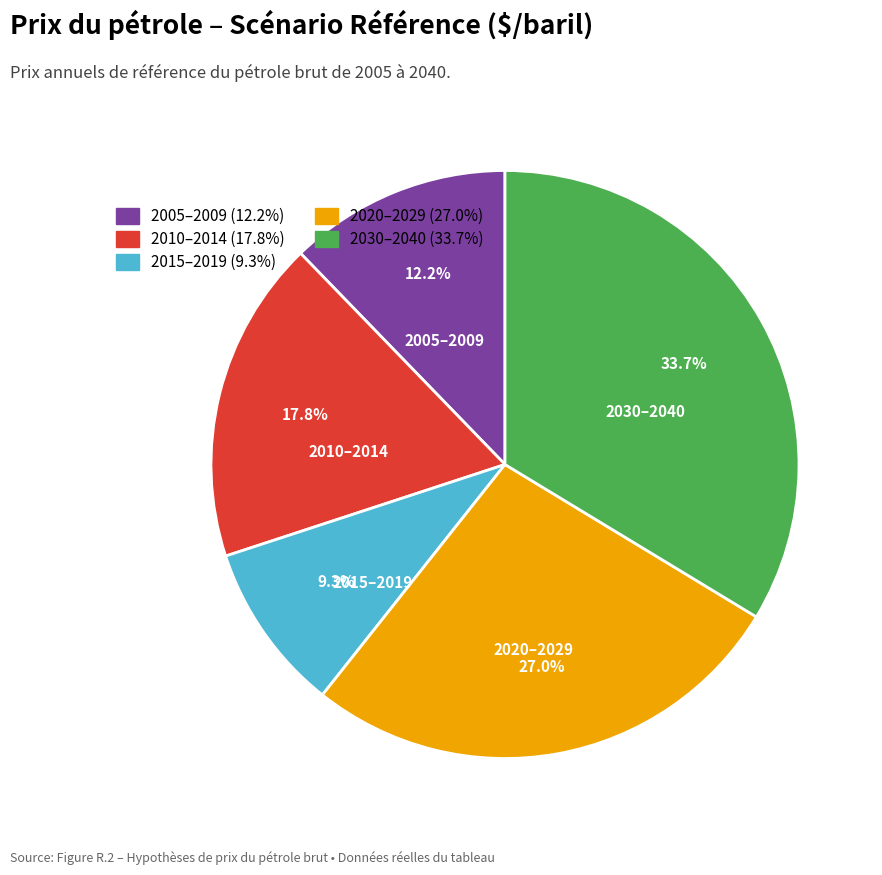

Does any single category account for the majority?

No